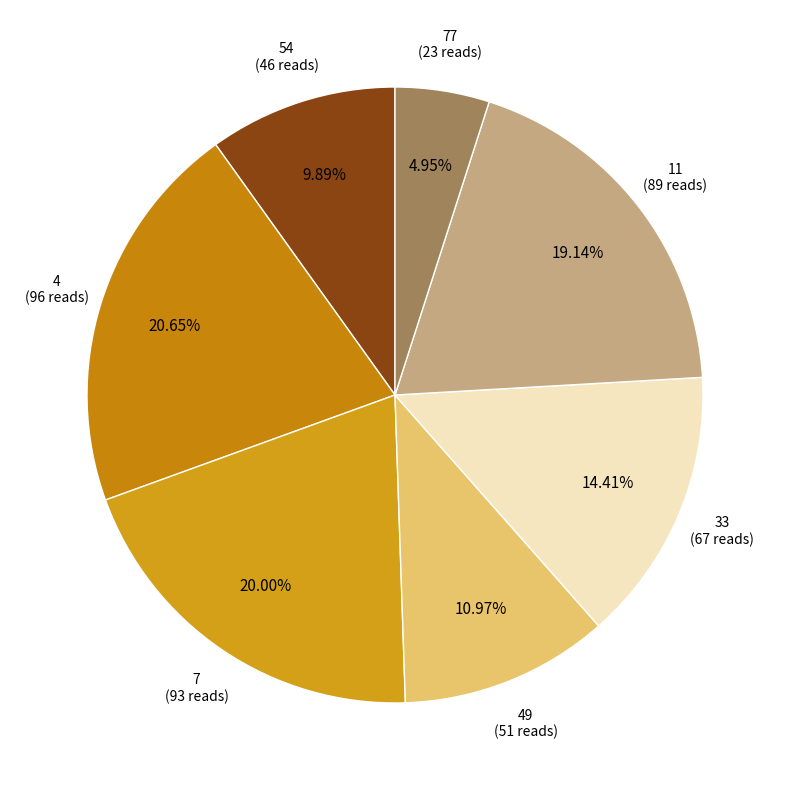

Which slice is the smallest?

77